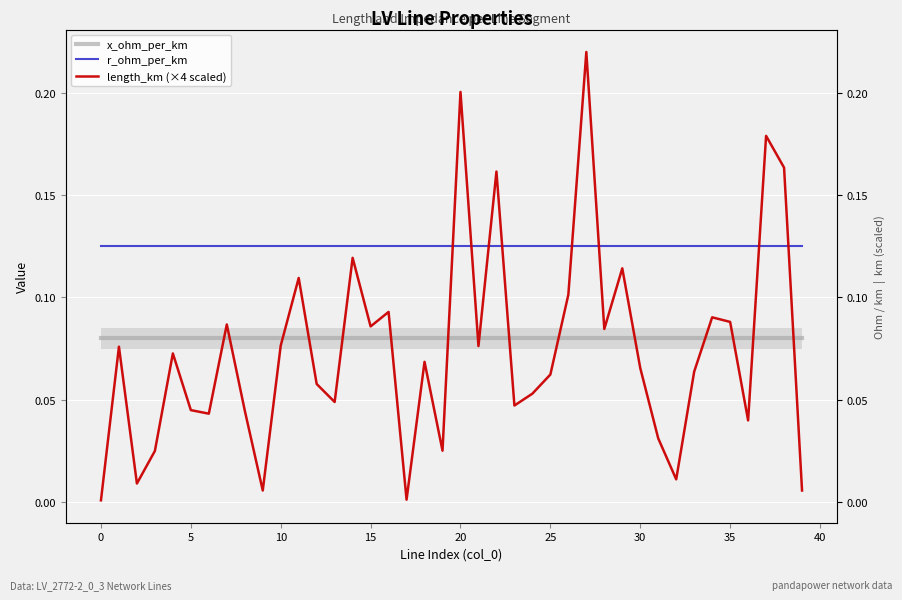

Reading left to right, transcribe all the data shown in this chart.

x_ohm_per_km: 0.1	0.1	0.1	0.1	0.1	0.1	0.1	0.1	0.1	0.1	0.1	0.1	0.1	0.1	0.1	0.1	0.1	0.1	0.1	0.1	0.1	0.1	0.1	0.1	0.1	0.1	0.1	0.1	0.1	0.1	0.1	0.1	0.1	0.1	0.1	0.1	0.1	0.1	0.1	0.1
r_ohm_per_km: 0.1	0.1	0.1	0.1	0.1	0.1	0.1	0.1	0.1	0.1	0.1	0.1	0.1	0.1	0.1	0.1	0.1	0.1	0.1	0.1	0.1	0.1	0.1	0.1	0.1	0.1	0.1	0.1	0.1	0.1	0.1	0.1	0.1	0.1	0.1	0.1	0.1	0.1	0.1	0.1
length_km (×4 scaled): 0.0	0.1	0.0	0.0	0.1	0.0	0.0	0.1	0.0	0.0	0.1	0.1	0.1	0.0	0.1	0.1	0.1	0.0	0.1	0.0	0.2	0.1	0.2	0.0	0.1	0.1	0.1	0.2	0.1	0.1	0.1	0.0	0.0	0.1	0.1	0.1	0.0	0.2	0.2	0.0